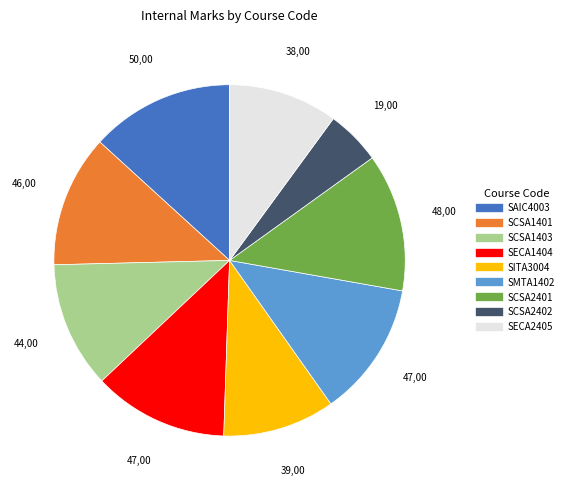

How many segments does this pie chart have?

9